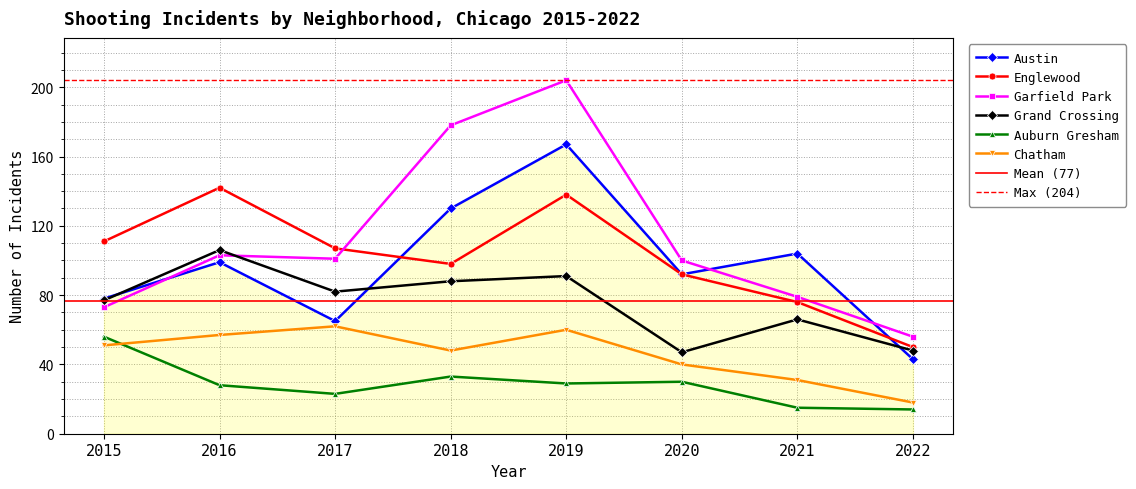

True or false: Auburn Gresham and Austin cross at least once.

False